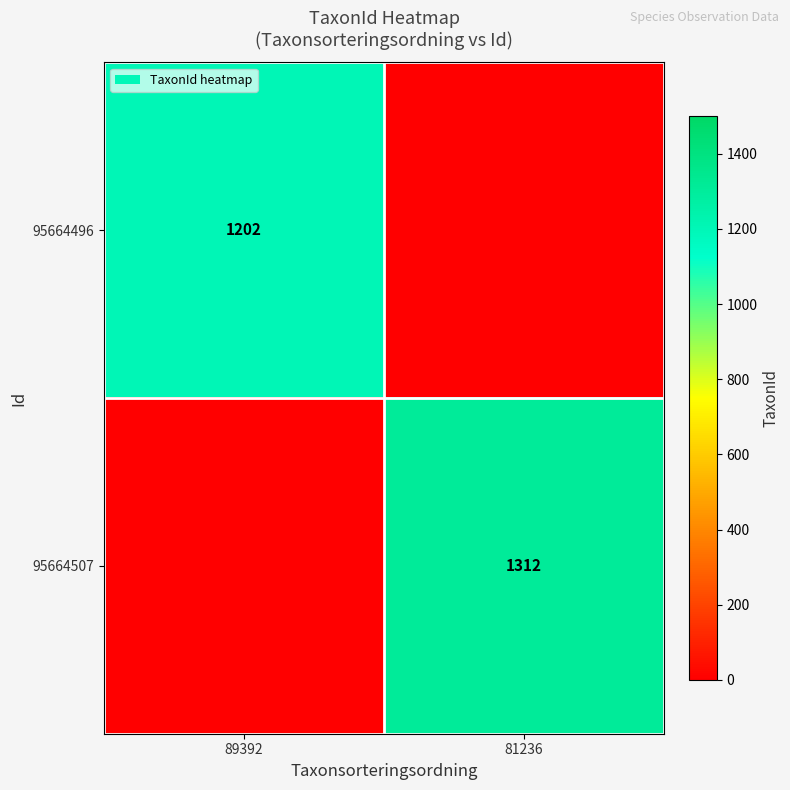

At which category does the chart reach its peak across all series?

81236